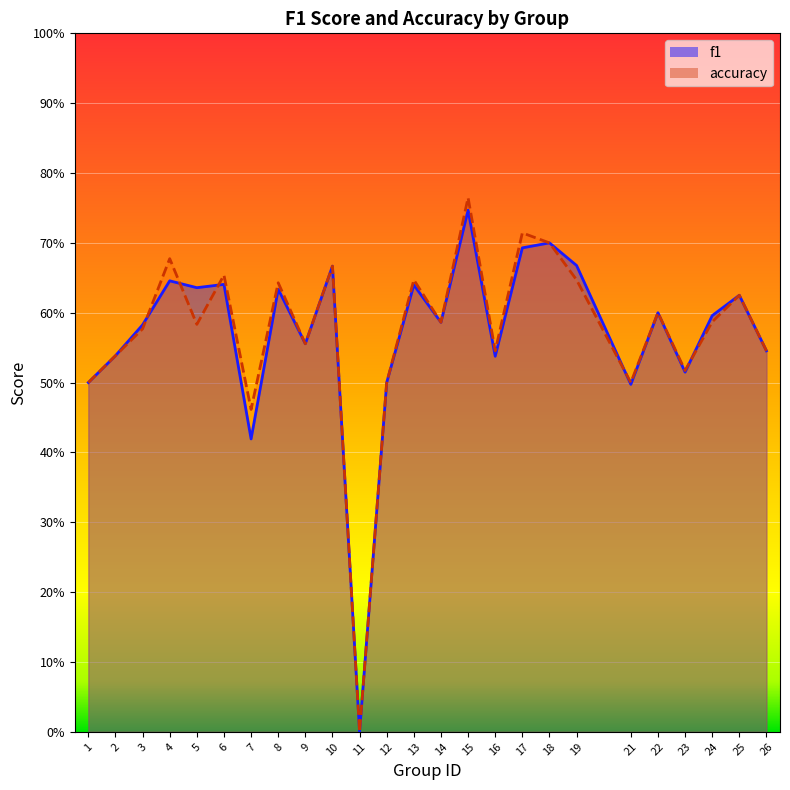

Which series ends up on top after the final intersection of f1 and accuracy?

f1